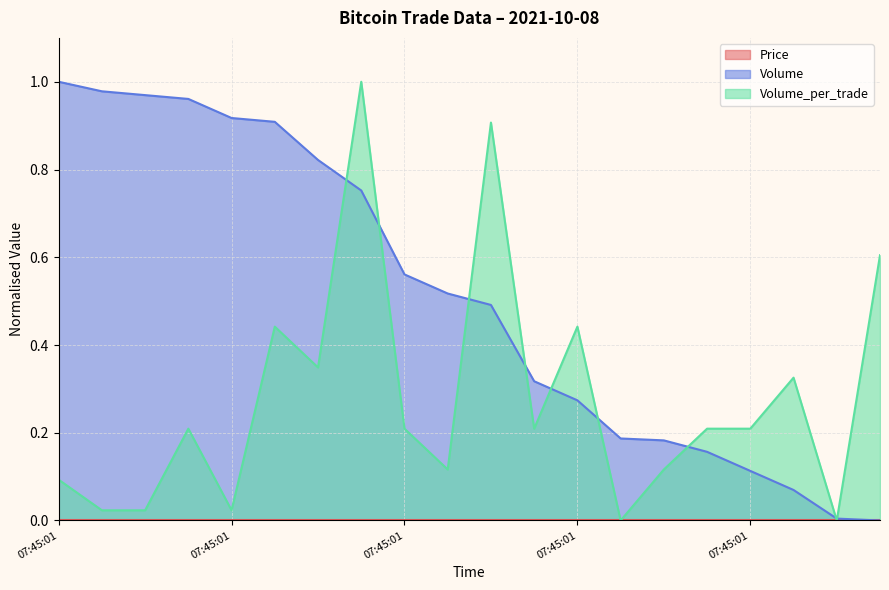

What is the difference between the highest and lowest values at 07:45:01?

0.9